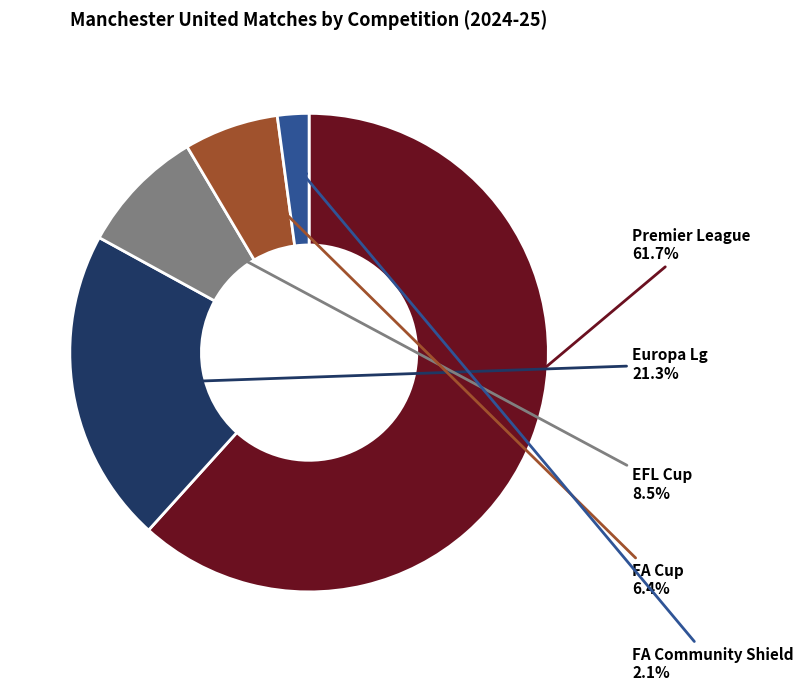

How many segments does this pie chart have?

5